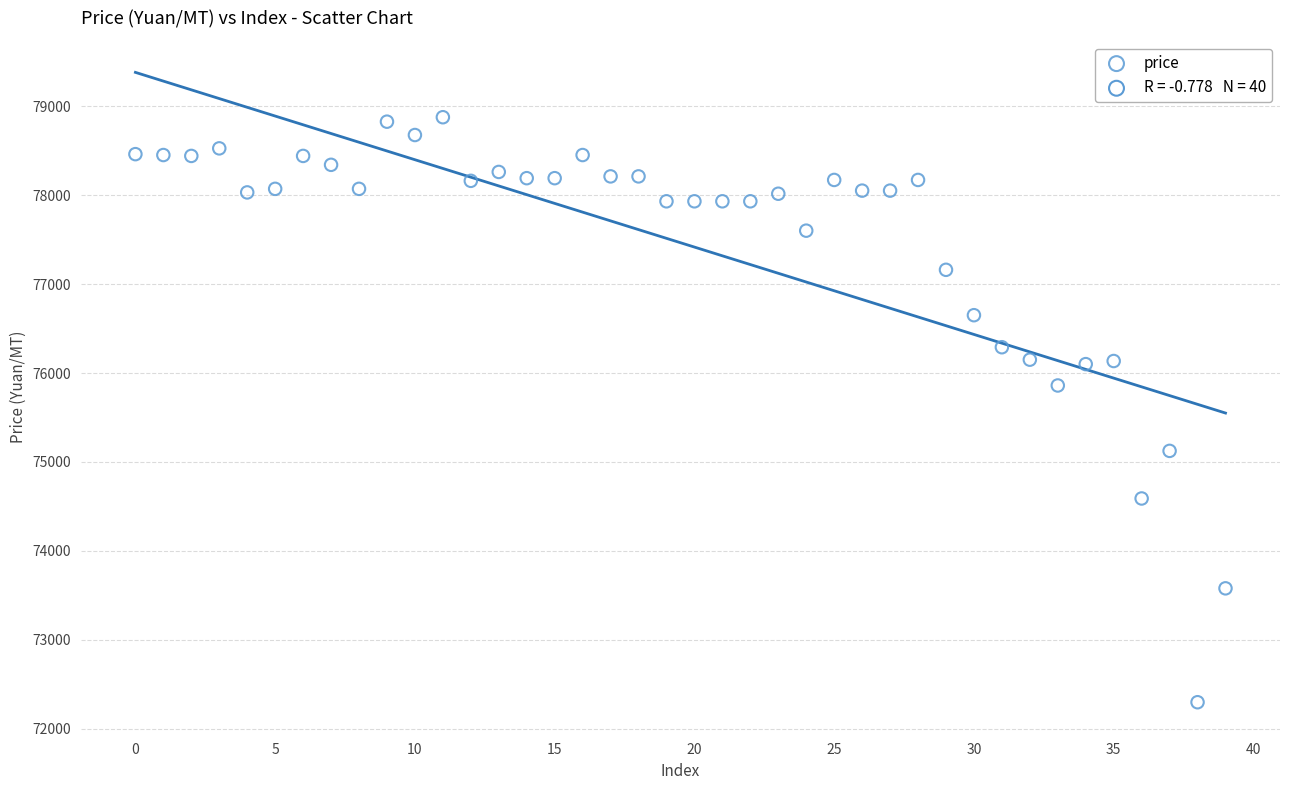

What Y value in the scatter plot is closest to 75587?

75860